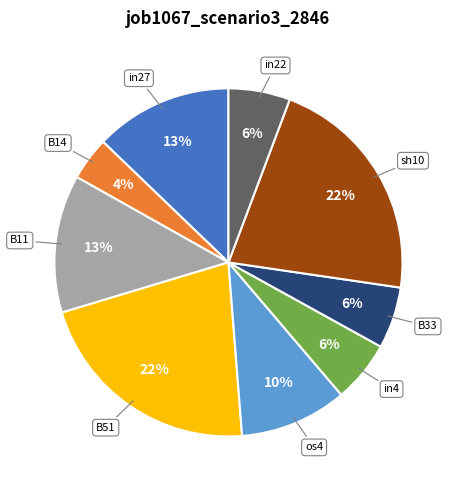

Combined, do B51 and sh10 account for over 50%?

No